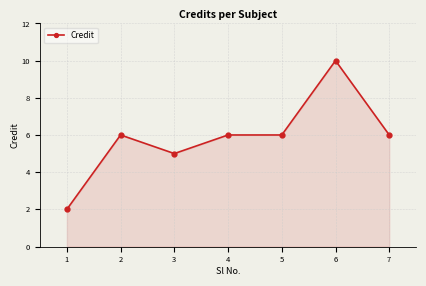

How many series are shown in this chart?

1